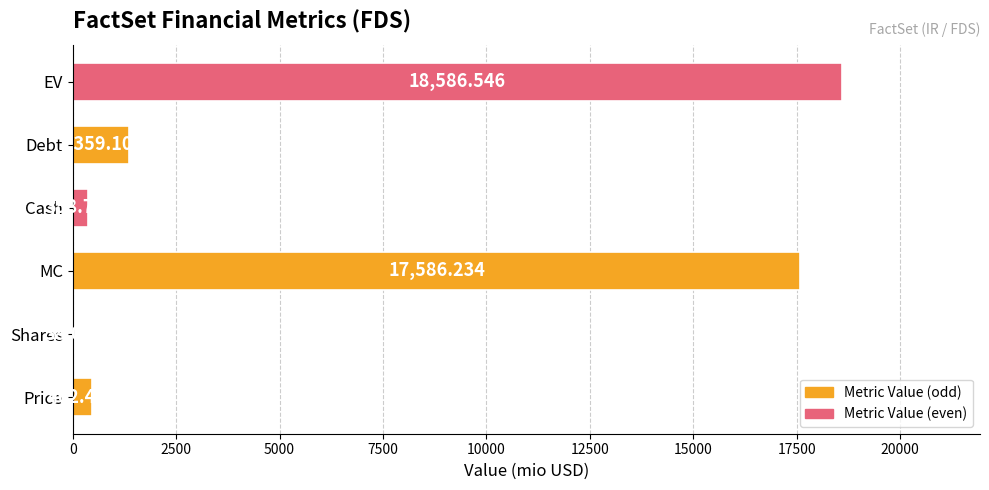

Are the bars horizontal?

Yes